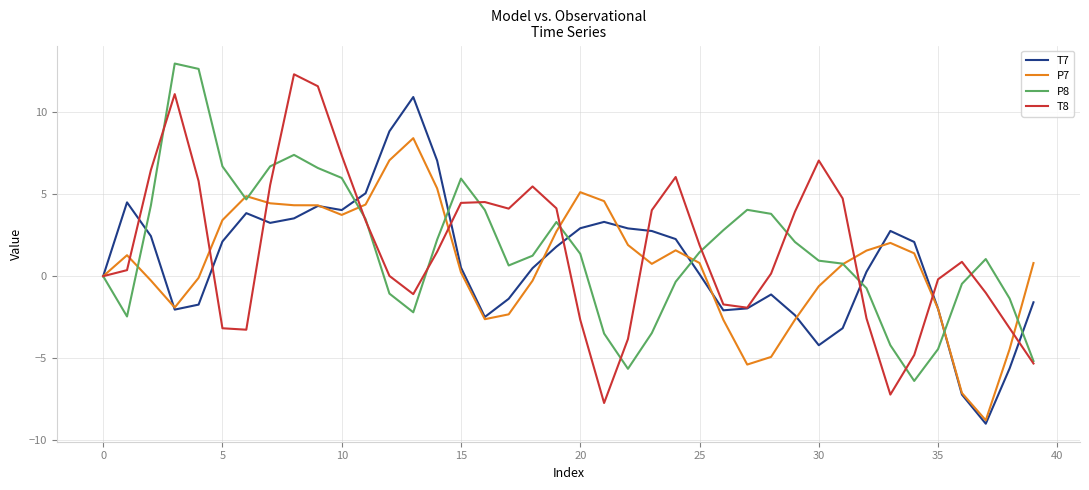

What is the minimum value shown in the chart?

-9.0